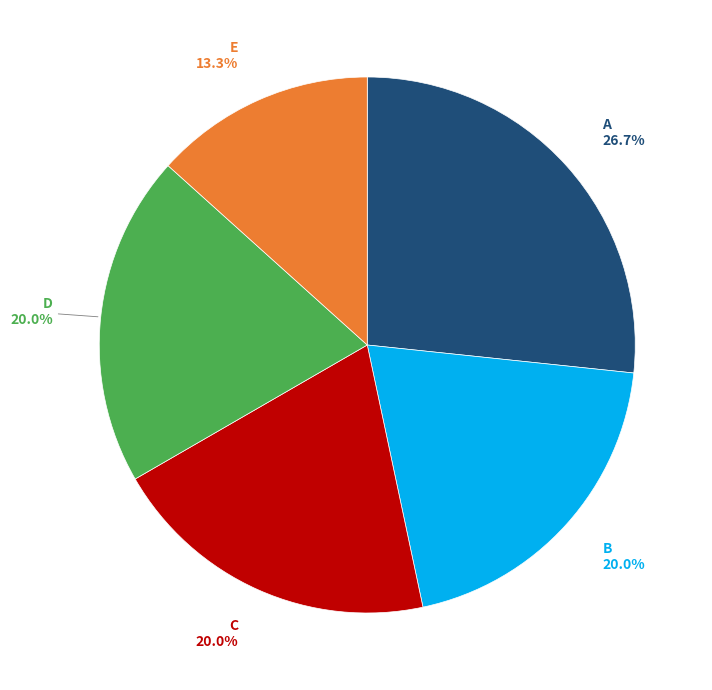

Is it true that A is 27% of the pie?

True